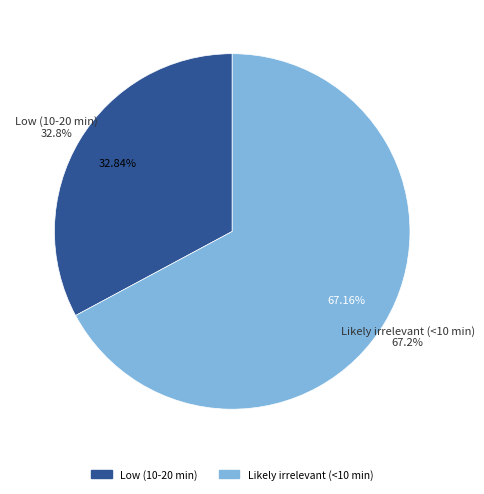

True or false: Likely irrelevant (<10 min) accounts for 56% of the total.

False